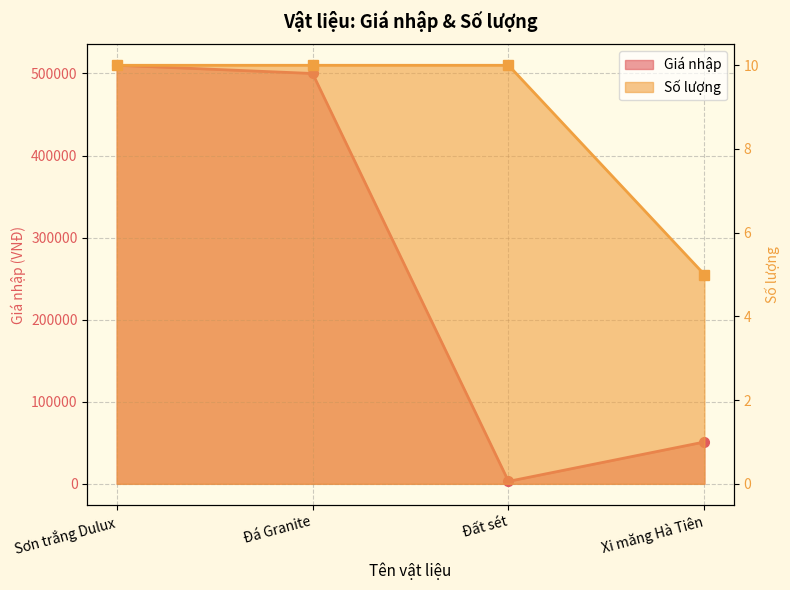

At which category is the sum across all series the highest?

Sơn trắng Dulux